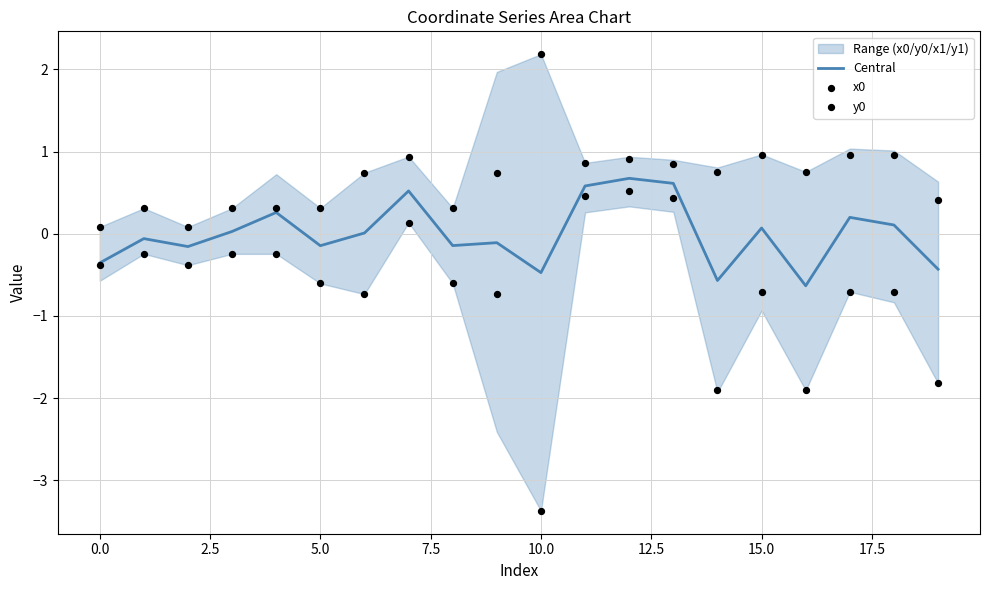

The value of Central at 0.0 is -0.4. True or false?

True